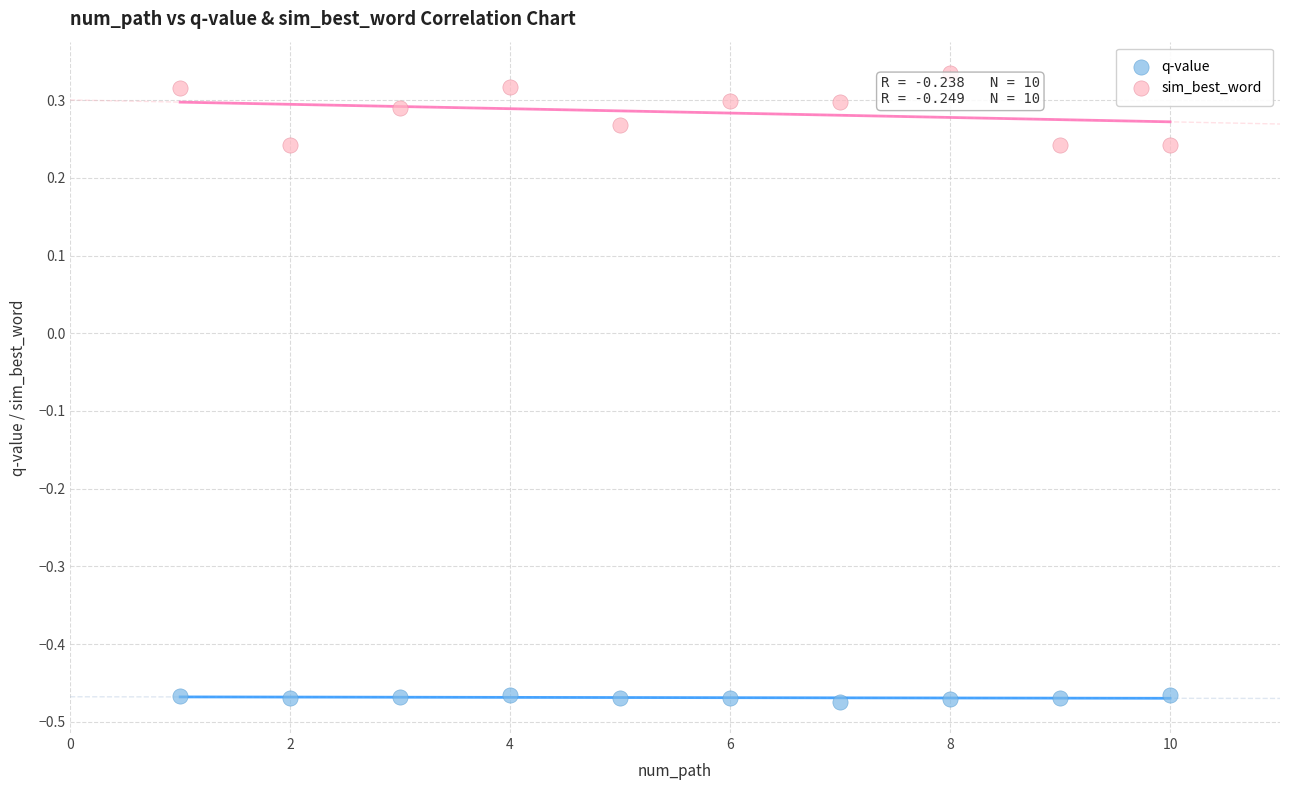

What are all the series names shown in the legend?

q-value, sim_best_word